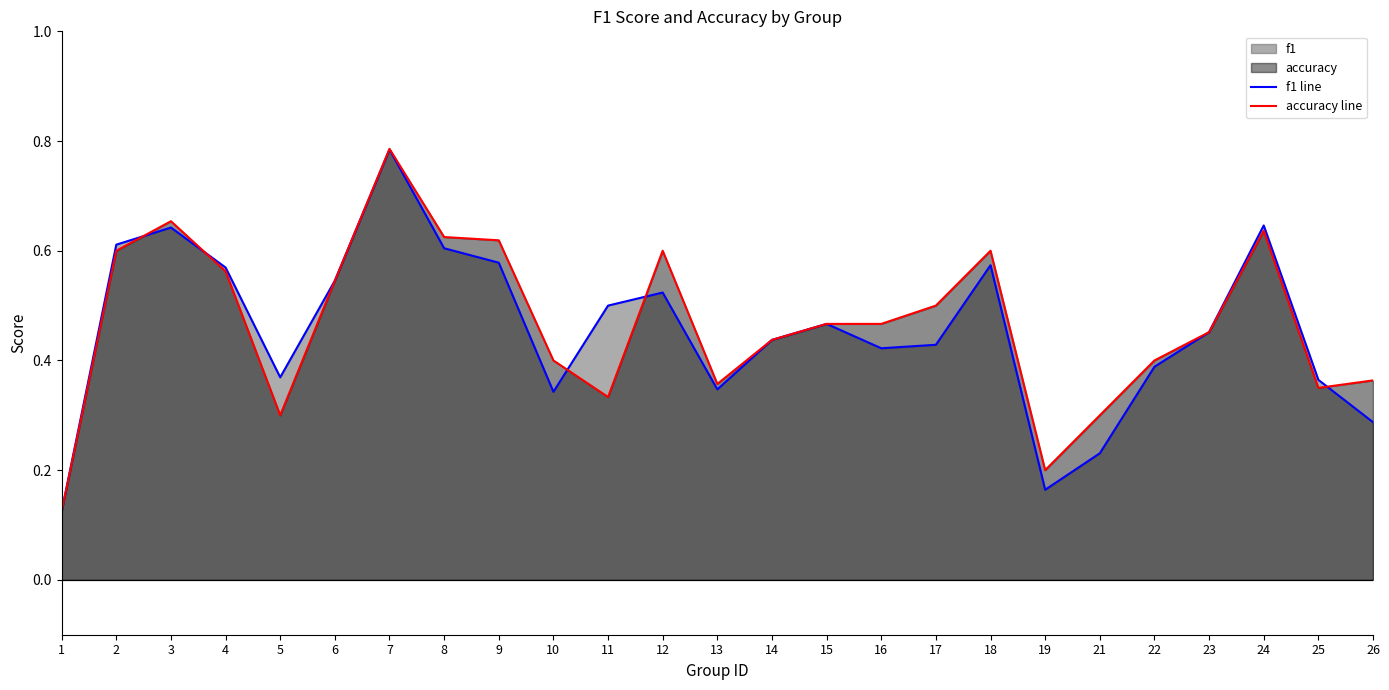

True or false: f1 line has more than 1 interior local peaks.

True